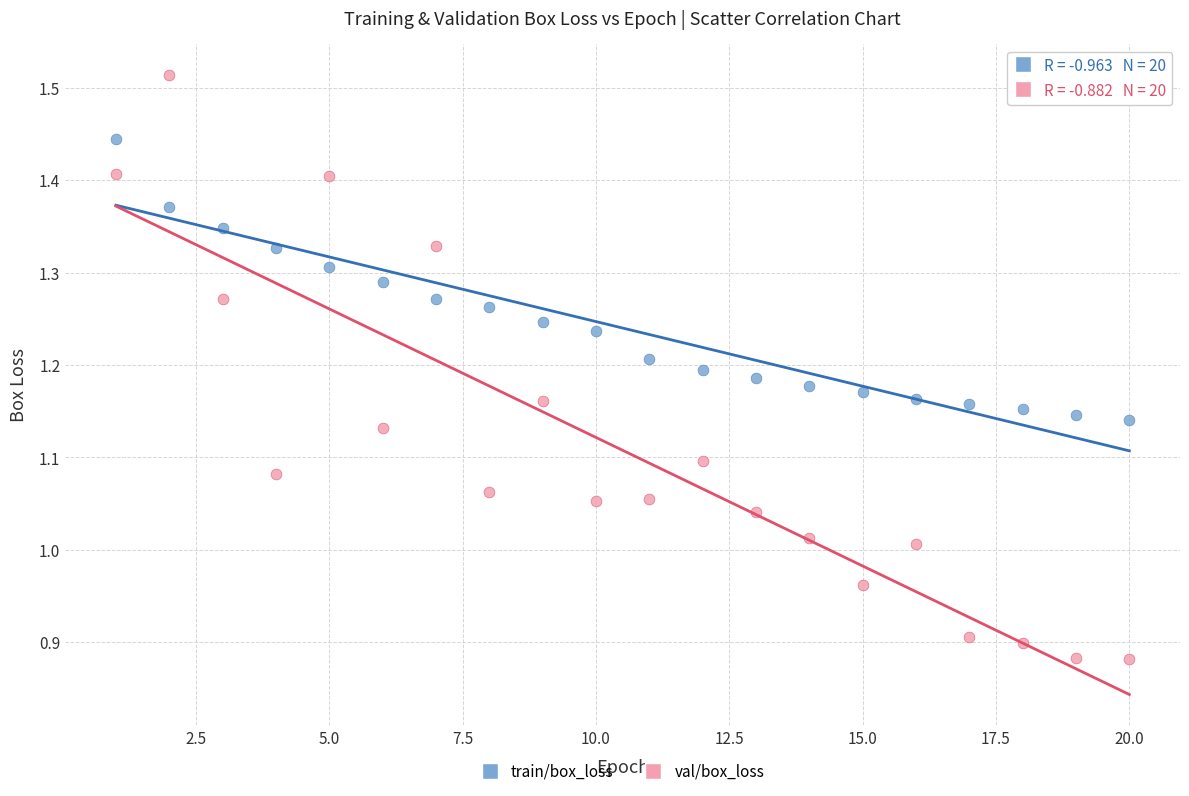

Which series contains the lowest Y value?

val/box_loss